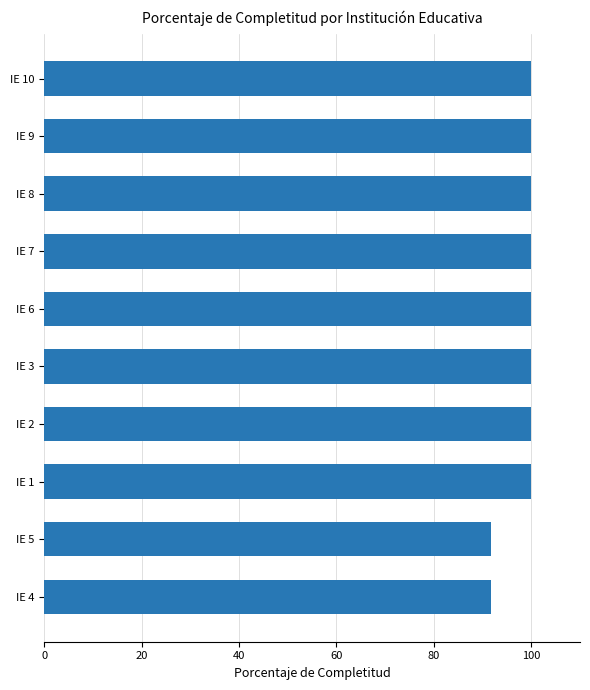

How many bars are there in total?

10